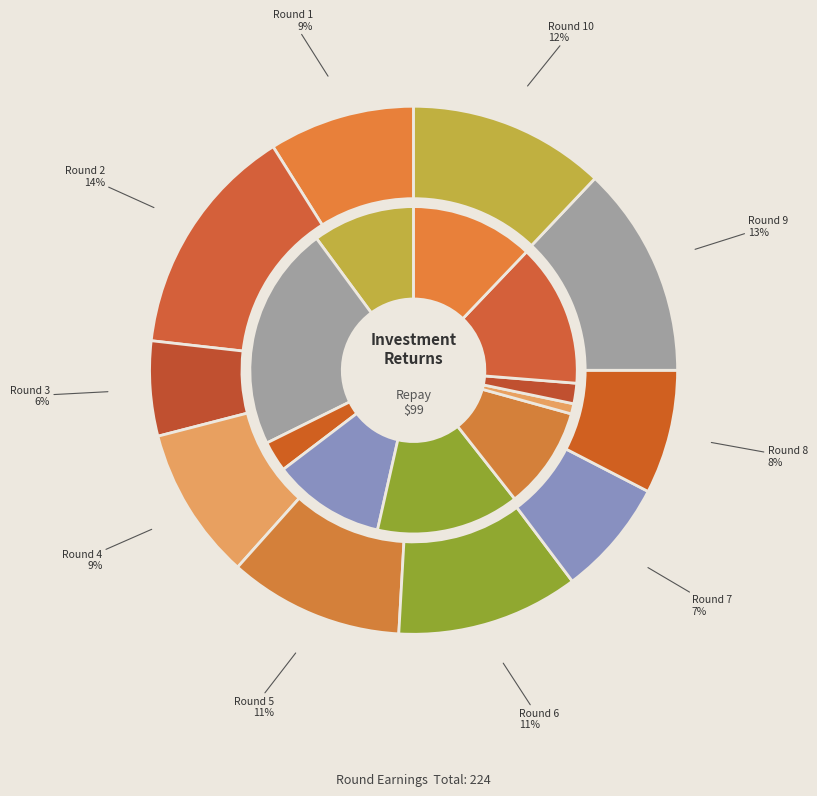

Which series has the widest spread of values?

repay